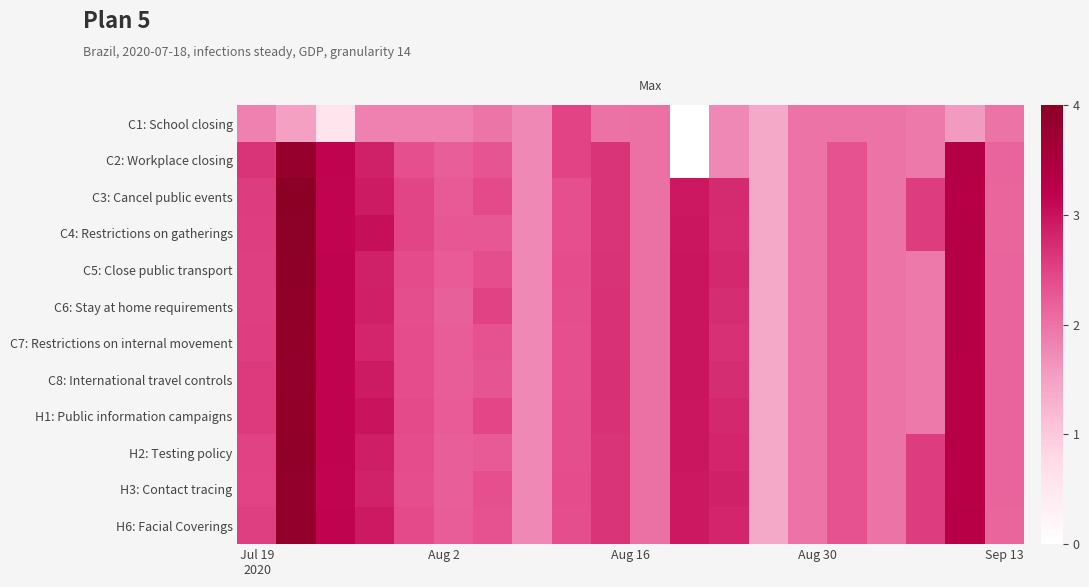

Reading left to right, extract all data points from this chart.

C1: School closing: -0.1	-0.2	-0.7	-0.1	-0.1	-0.1	-0.0	-0.1	0.2	0.0	0.0	-5.1	-0.1	-0.3	-0.0	-0.0	-0.0	-0.0	-0.2	-0.0
C2: Workplace closing: 0.3	0.9	0.6	0.4	0.2	0.1	0.2	-0.1	0.2	0.3	0.0	-5.1	-0.1	-0.3	-0.0	0.2	-0.0	-0.0	0.7	0.1
C3: Cancel public events: 0.3	1.0	0.6	0.5	0.2	0.1	0.2	-0.1	0.2	0.3	0.0	0.5	0.4	-0.3	-0.0	0.2	-0.0	0.3	0.7	0.1
C4: Restrictions on gatherings: 0.3	1.0	0.6	0.5	0.2	0.1	0.1	-0.1	0.2	0.3	0.0	0.5	0.4	-0.3	-0.0	0.2	-0.0	0.3	0.7	0.1
C5: Close public transport: 0.3	1.0	0.6	0.4	0.2	0.1	0.2	-0.1	0.2	0.3	0.0	0.5	0.4	-0.3	-0.0	0.2	-0.0	-0.0	0.7	0.1
C6: Stay at home requirements: 0.3	1.0	0.6	0.4	0.2	0.1	0.3	-0.1	0.2	0.3	0.0	0.5	0.4	-0.3	-0.0	0.2	-0.0	-0.0	0.7	0.1
C7: Restrictions on internal movement: 0.3	1.0	0.6	0.4	0.2	0.1	0.2	-0.1	0.2	0.3	0.0	0.5	0.3	-0.3	-0.0	0.2	-0.0	-0.0	0.7	0.1
C8: International travel controls: 0.3	0.9	0.6	0.5	0.2	0.1	0.2	-0.1	0.2	0.3	0.0	0.5	0.4	-0.3	-0.0	0.2	-0.0	-0.0	0.7	0.1
H1: Public information campaigns: 0.3	1.0	0.6	0.5	0.2	0.1	0.2	-0.1	0.2	0.3	0.0	0.5	0.4	-0.3	-0.0	0.2	-0.0	-0.0	0.7	0.1
H2: Testing policy: 0.2	1.0	0.6	0.4	0.2	0.1	0.1	-0.1	0.2	0.3	0.0	0.5	0.4	-0.3	-0.0	0.2	-0.0	0.3	0.7	0.1
H3: Contact tracing: 0.2	0.9	0.6	0.4	0.2	0.1	0.2	-0.1	0.2	0.3	0.0	0.5	0.4	-0.3	-0.0	0.2	-0.0	0.3	0.7	0.1
H6: Facial Coverings: 0.3	0.9	0.6	0.5	0.2	0.1	0.2	-0.1	0.2	0.3	0.0	0.5	0.4	-0.3	-0.0	0.2	-0.0	0.3	0.7	0.1